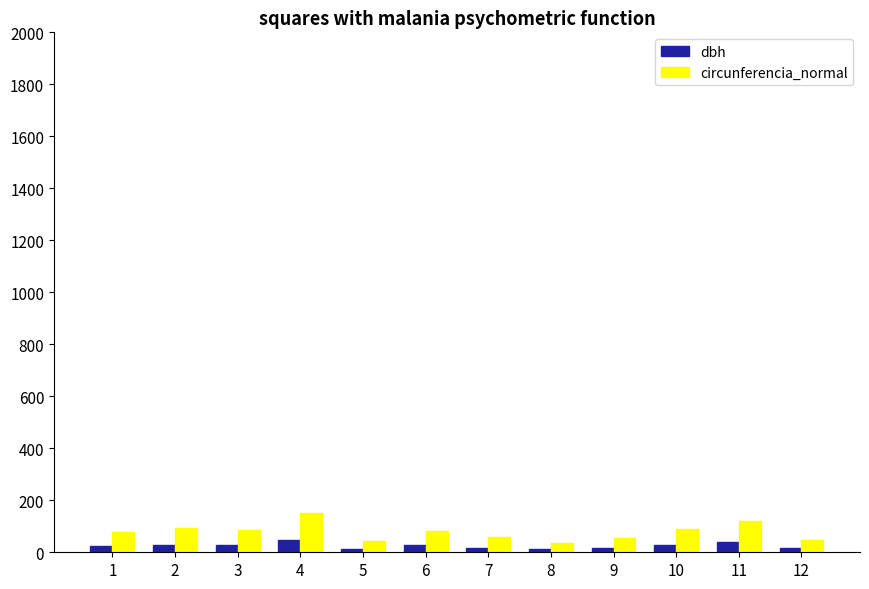

What is the maximum value shown in the chart?

152.4